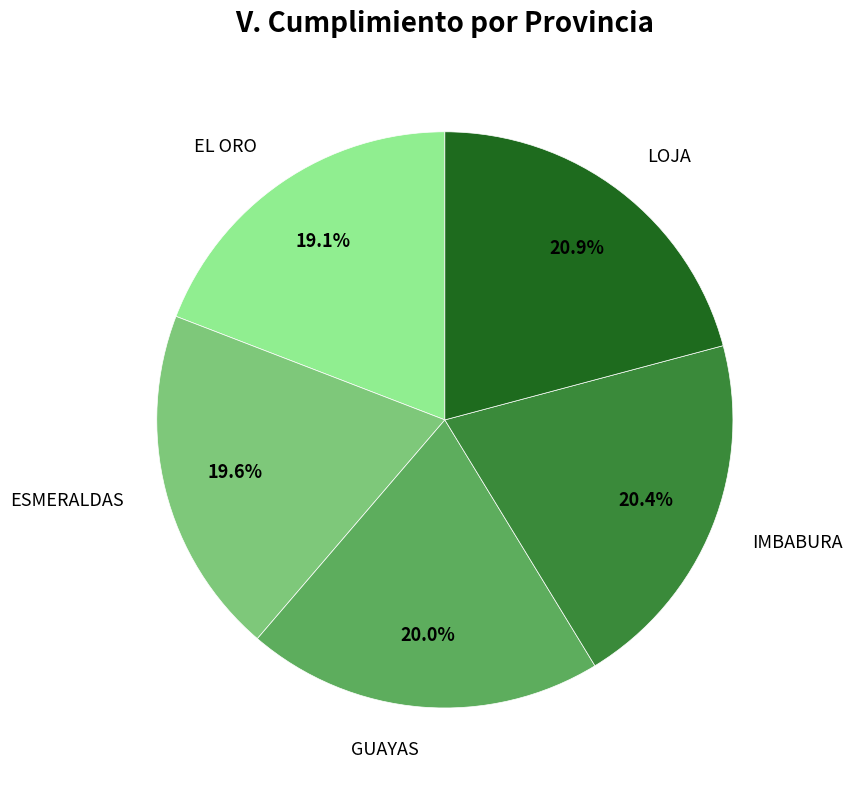

Approximately how many times larger is the value at EL ORO compared to GUAYAS?

1.0